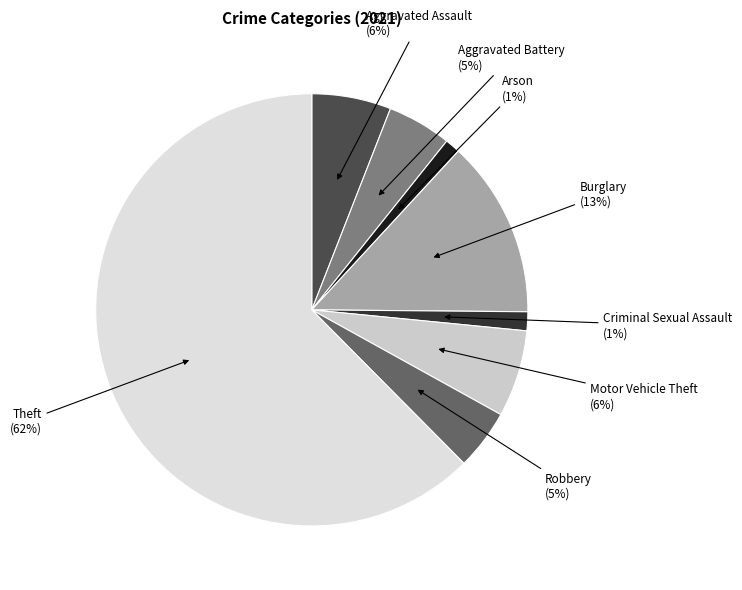

Which slice is the smallest?

Arson